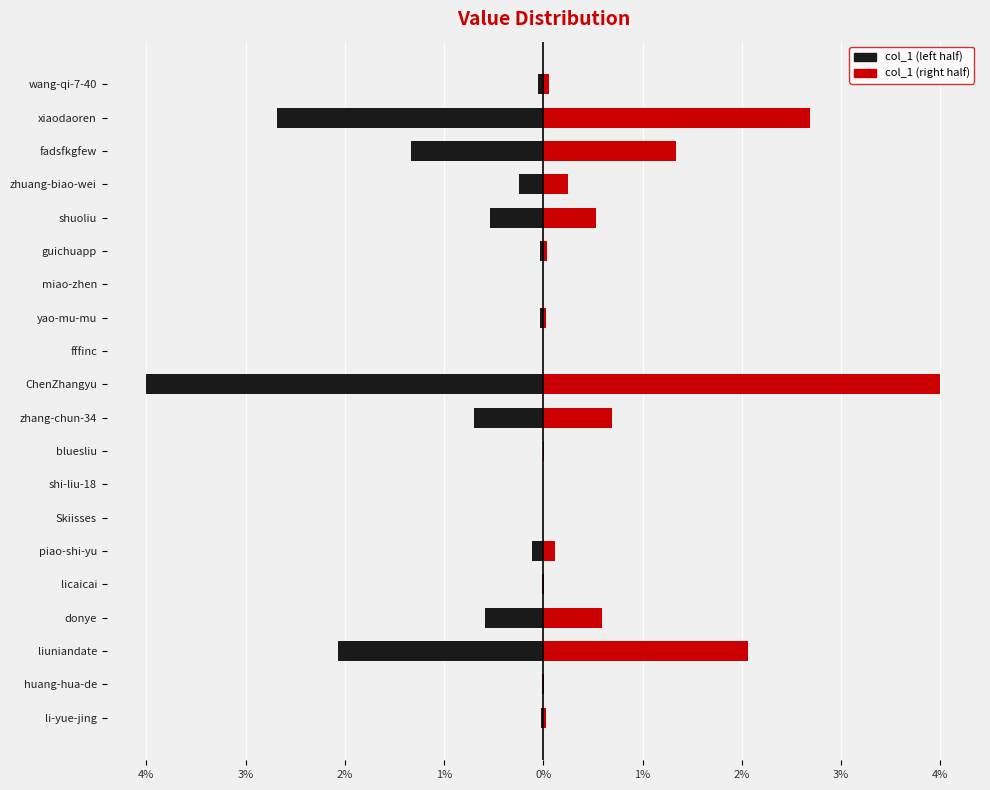

How many bars are there in total?

40